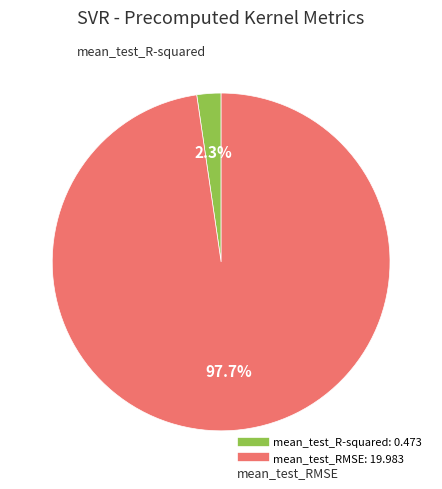

How many segments does this pie chart have?

2